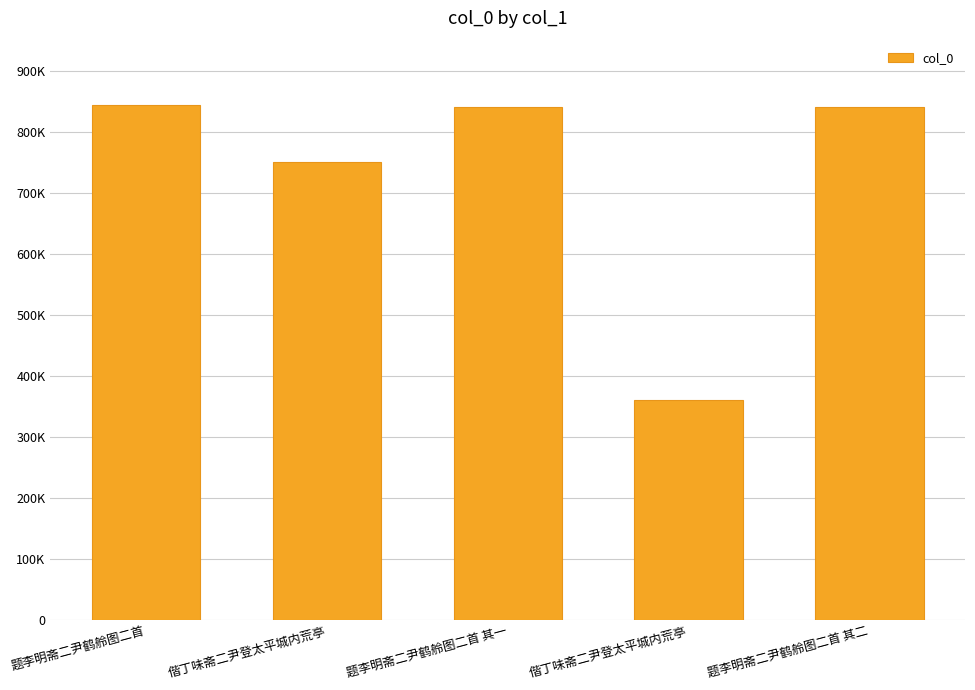

Does the chart contain any negative values?

No